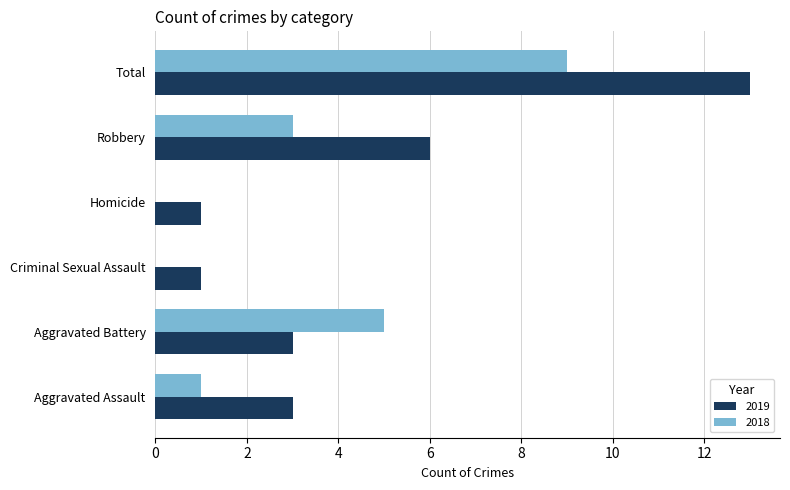

Which series changed the most between Aggravated Assault and Robbery?

2019